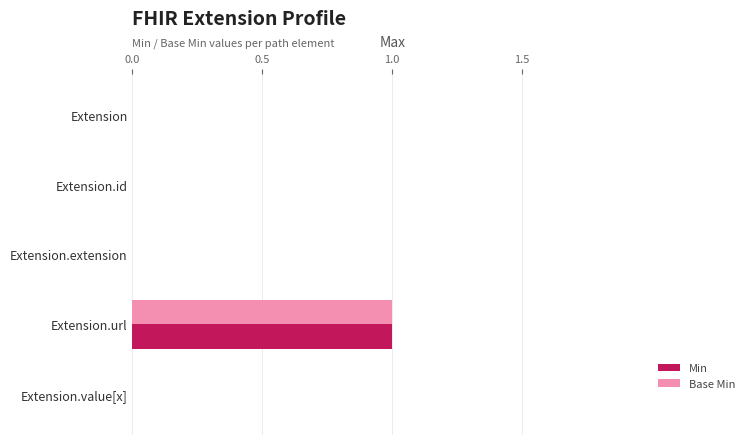

At which category is the sum across all series the highest?

Extension.url